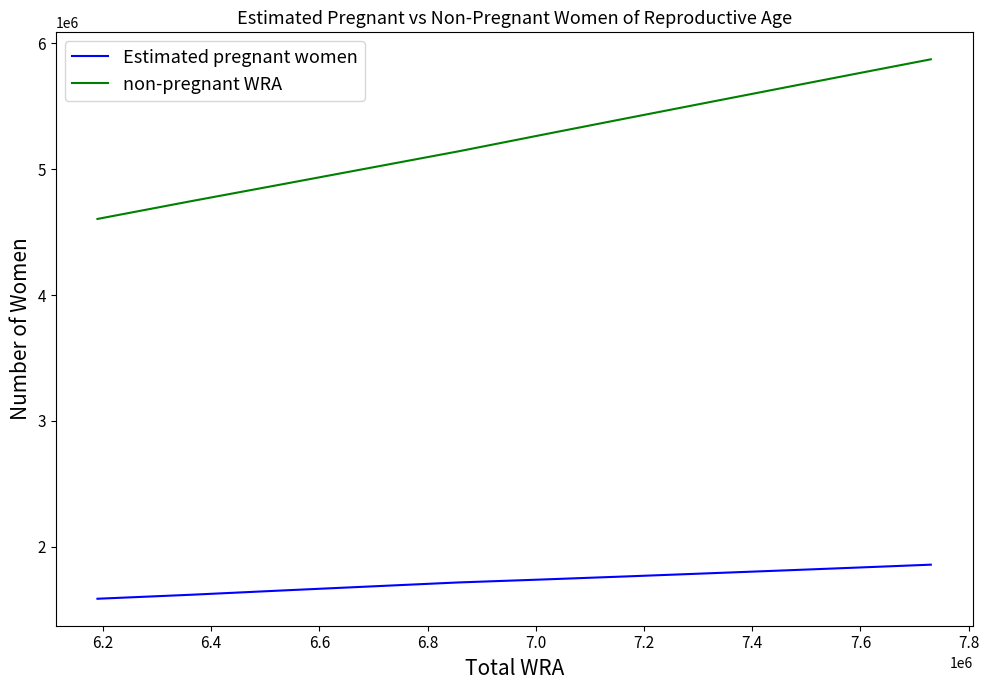

List the series in order of their overall mean, highest first.

non-pregnant WRA, Estimated pregnant women